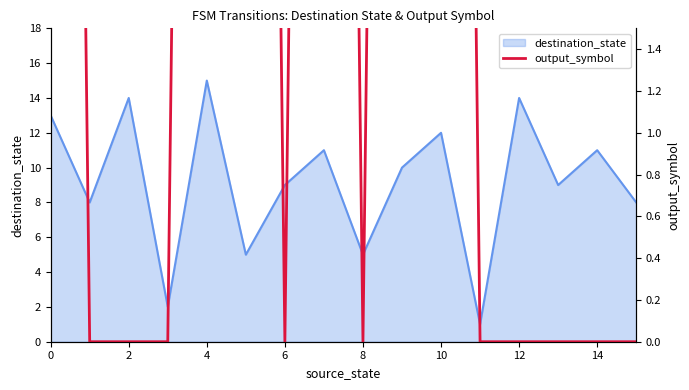

The value of destination_state at 4 is 9. True or false?

False